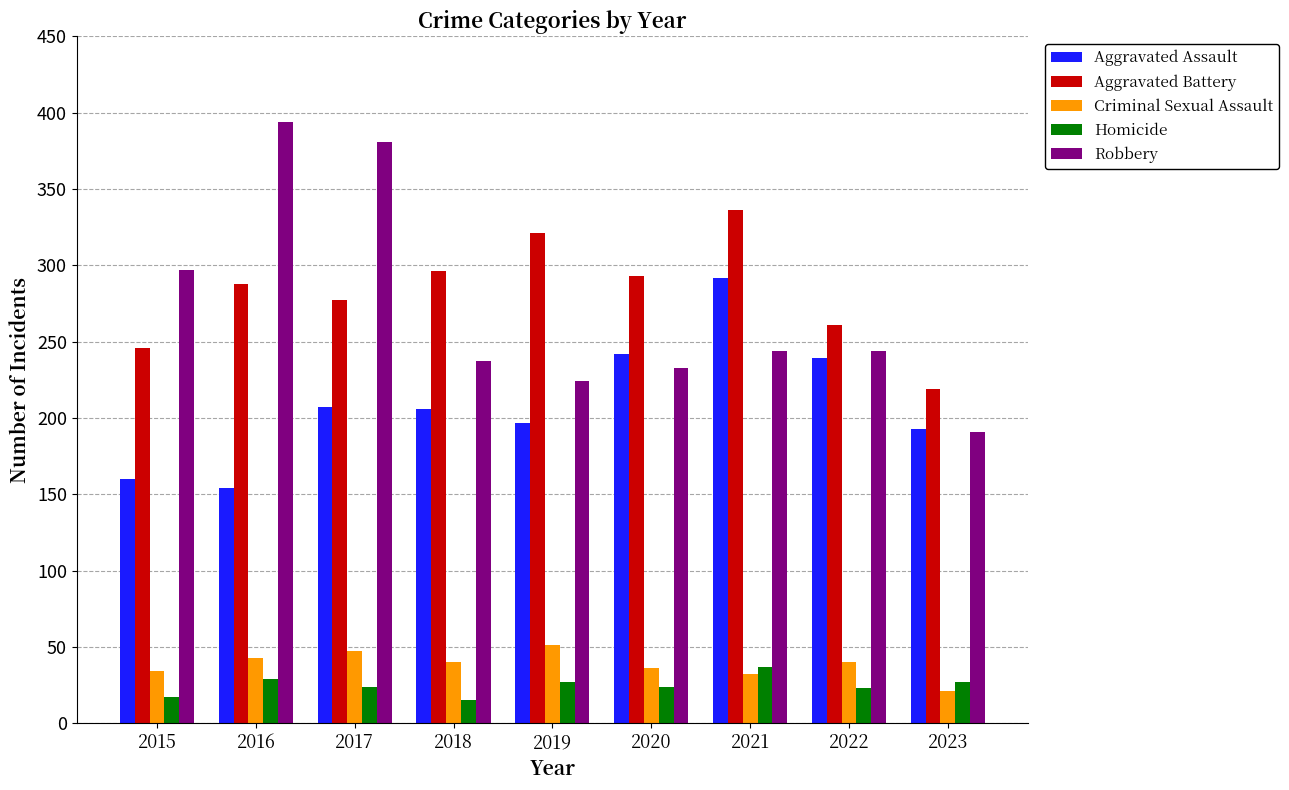

Which series has the largest range (max minus min)?

Robbery